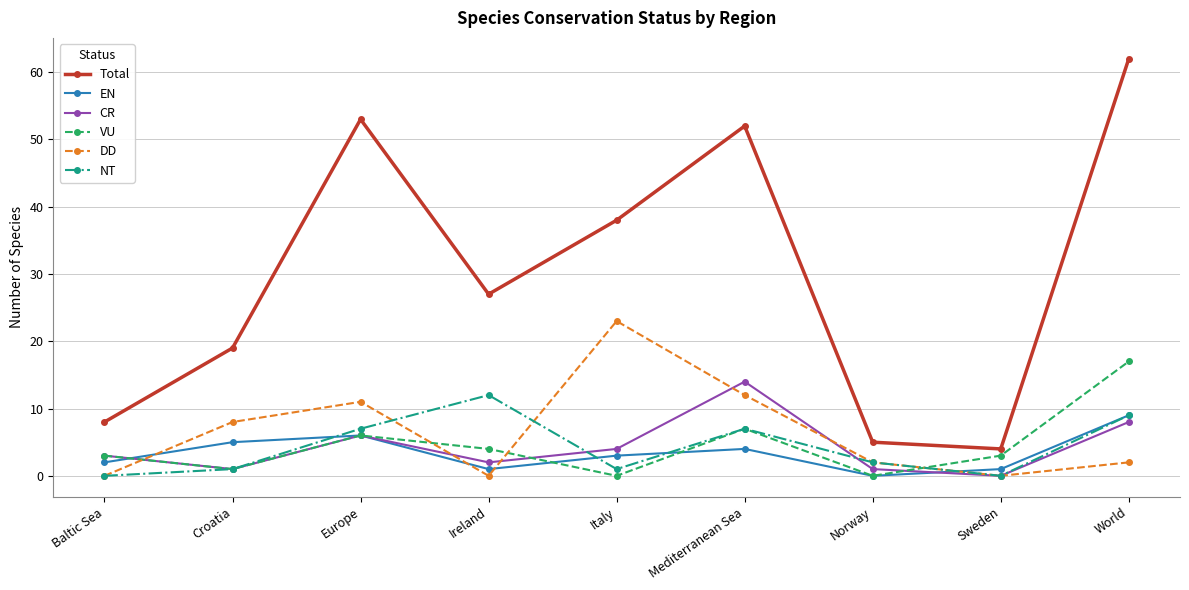

Reading left to right, what are all the values shown in this chart?

Total: 8	19	53	27	38	52	5	4	62
EN: 2	5	6	1	3	4	0	1	9
CR: 3	1	6	2	4	14	1	0	8
VU: 3	1	6	4	0	7	0	3	17
DD: 0	8	11	0	23	12	2	0	2
NT: 0	1	7	12	1	7	2	0	9